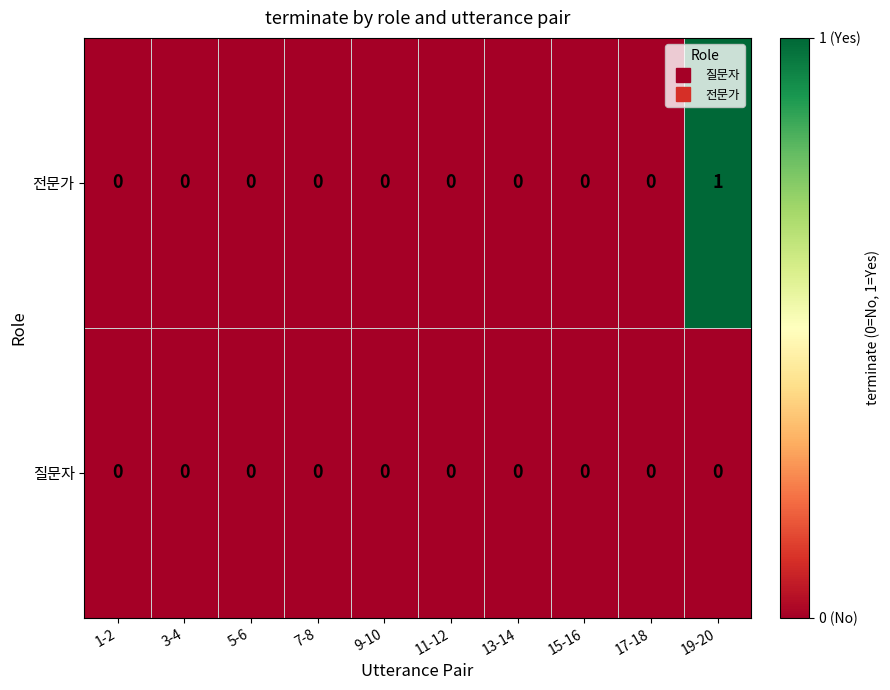

Count the number of categories in the chart.

10